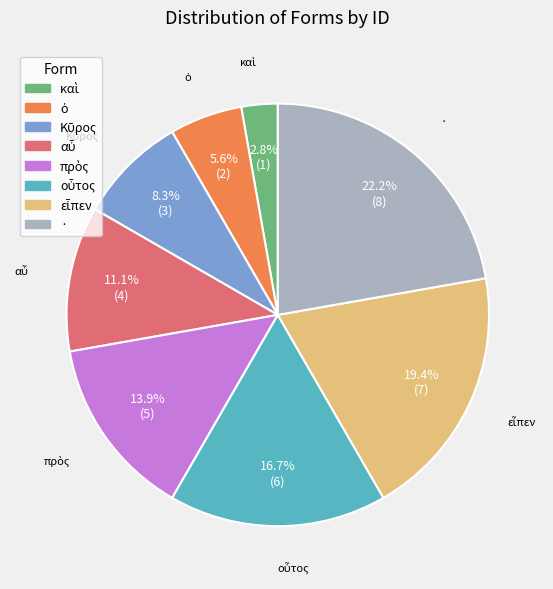

What is the largest slice in the pie chart?

·